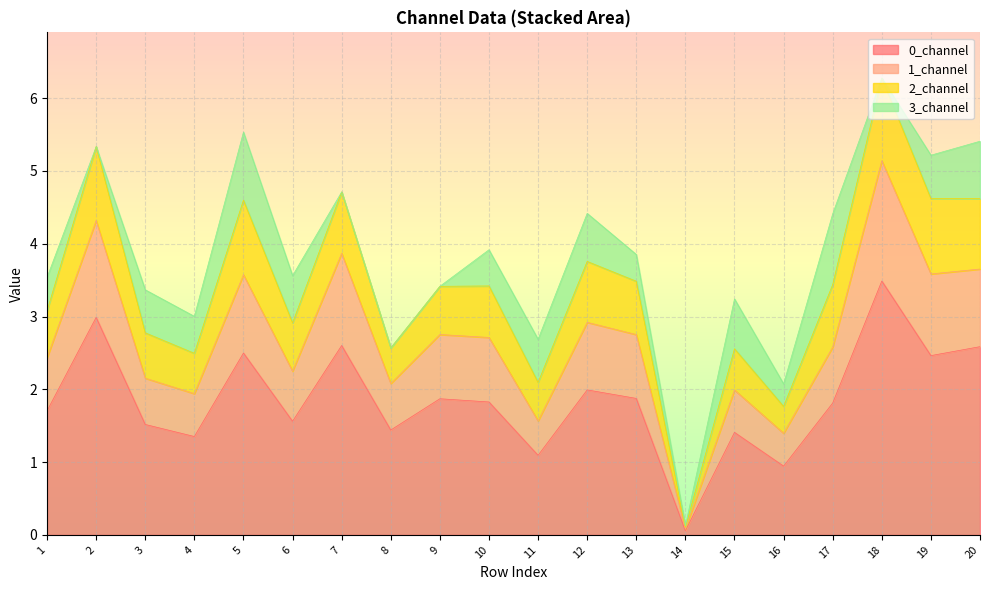

True or false: 0_channel has a value of 1.5 at 3.

True